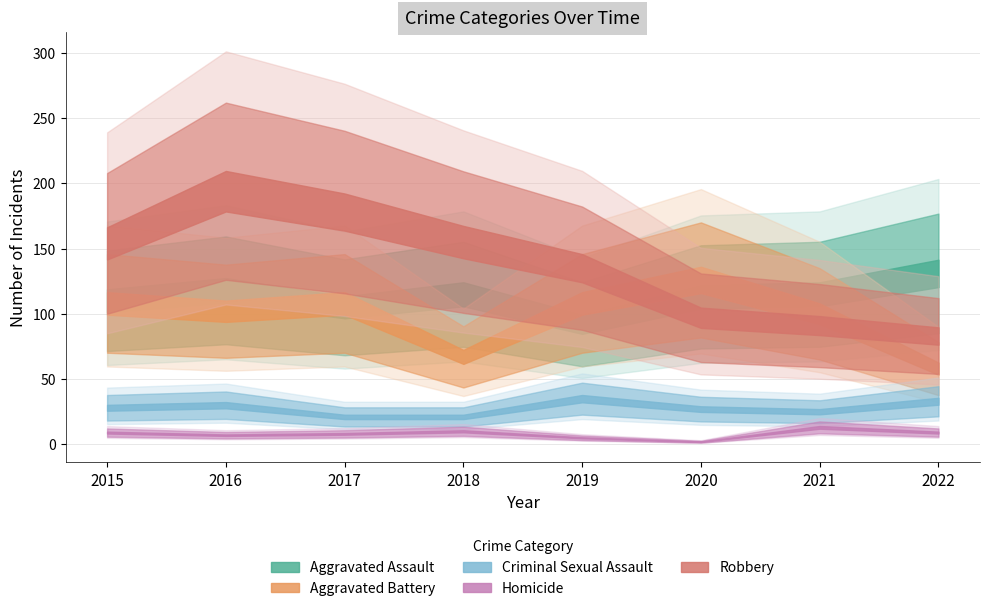

Reading left to right, what are all the values shown in this chart?

Aggravated Assault: 2015=110	2016=118	2017=105	2018=115	2019=92	2020=113	2021=115	2022=131
Aggravated Battery: 2015=108	2016=102	2017=108	2018=67	2019=108	2020=126	2021=100	2022=58
Criminal Sexual Assault: 2015=28	2016=30	2017=21	2018=21	2019=35	2020=27	2021=25	2022=33
Homicide: 2015=9	2016=7	2017=8	2018=10	2019=5	2020=2	2021=13	2022=9
Robbery: 2015=154	2016=194	2017=178	2018=155	2019=135	2020=97	2021=91	2022=83